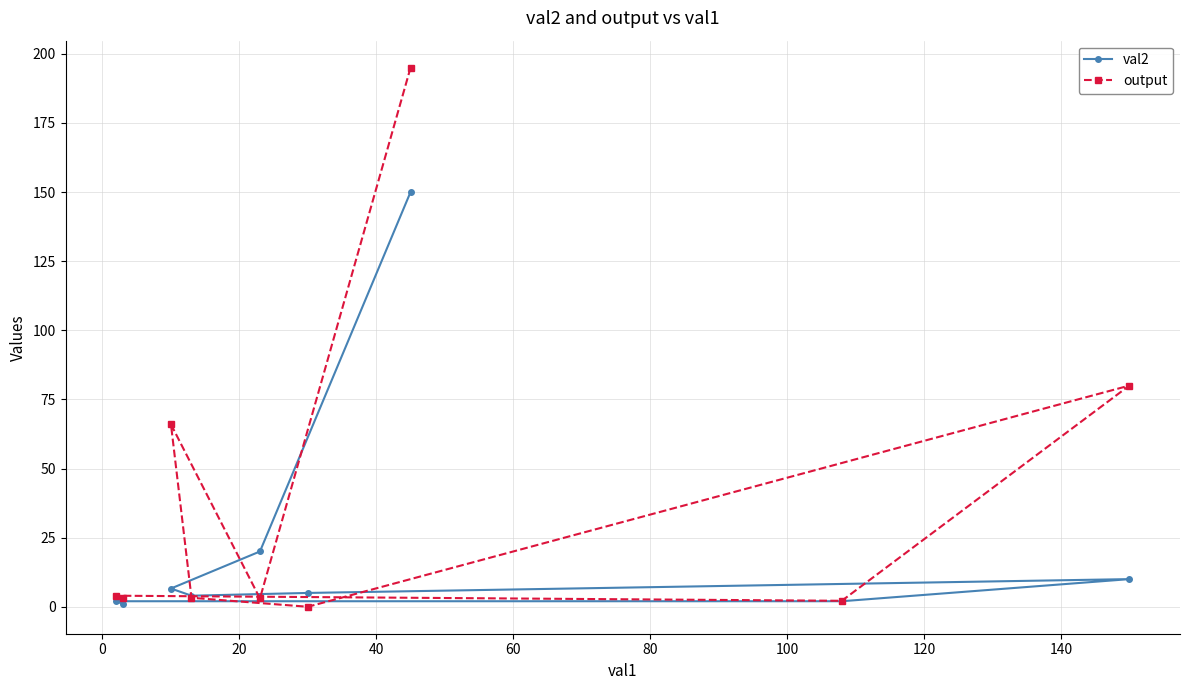

How many data points in val2 are less than 5?

4